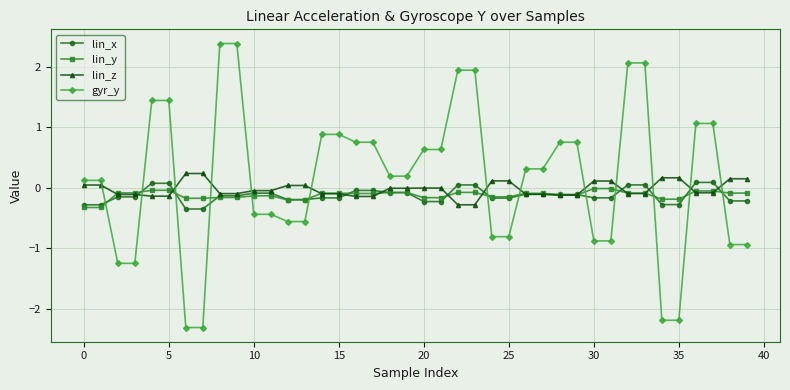

What is the value of the gyr_y point at the 3rd from the left?

-1.2